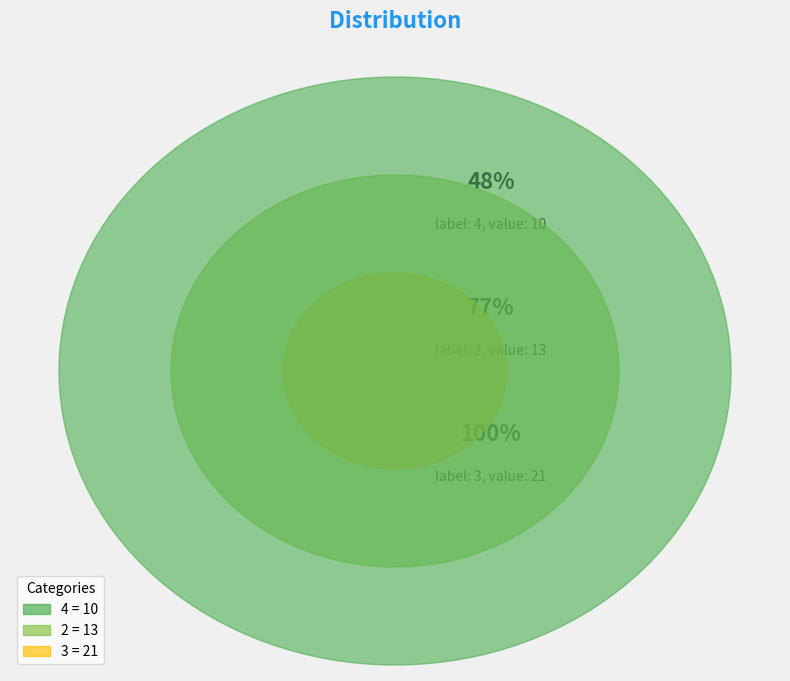

Count the number of slices in the pie.

3